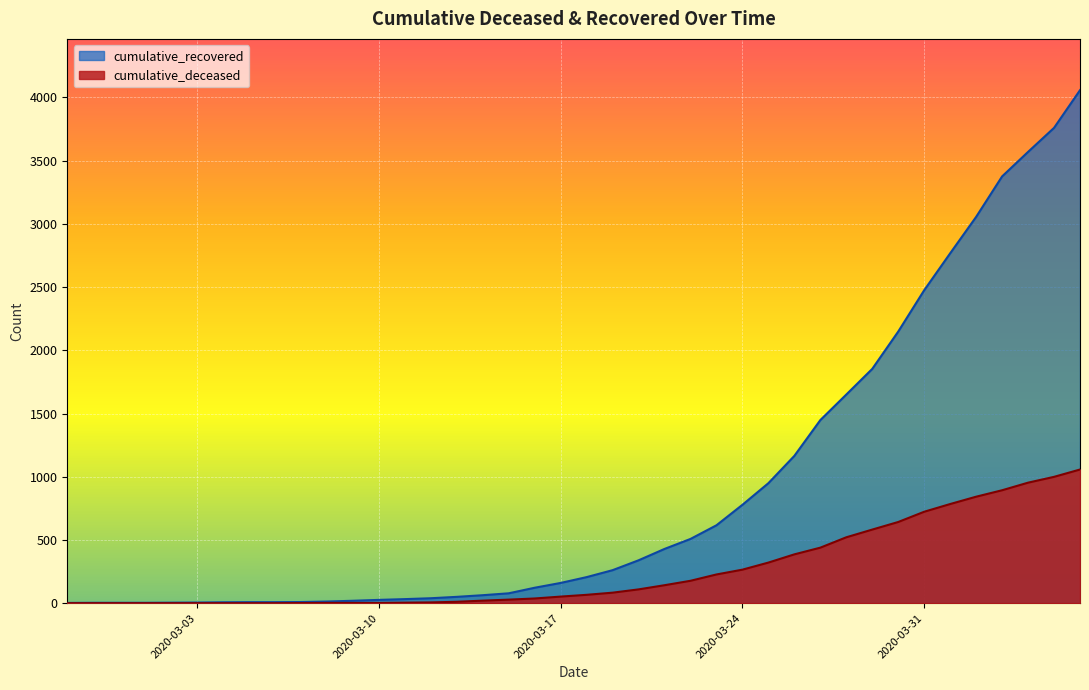

The cumulative_deceased series shows 1591 at 2020-04-03. True or false?

False